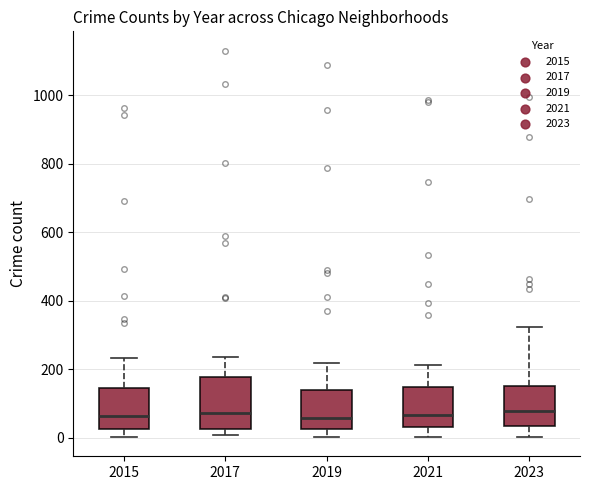

Reading left to right, read every box against the y-axis: the position of its median line, the range the box covers, and the ends of its whiskers. The values are not printed on the chart, so give them approximately, as read against the axis.

2015: median 60, box 20 to 140, whiskers 0 to 240
2017: median 80, box 20 to 180, whiskers 0 to 240
2019: median 60, box 20 to 140, whiskers 0 to 220
2021: median 60, box 40 to 140, whiskers 0 to 220
2023: median 80, box 40 to 160, whiskers 0 to 320